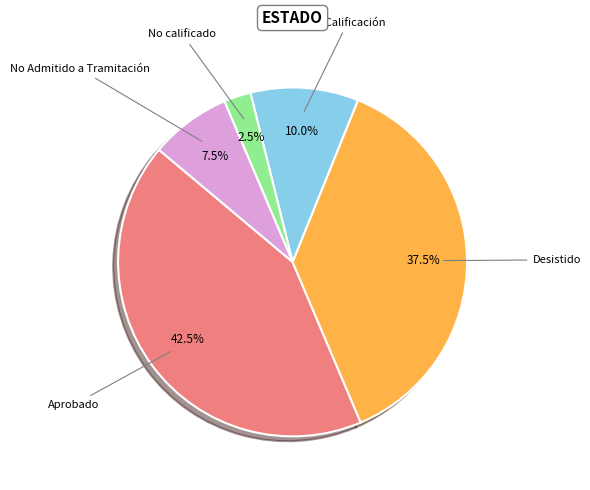

Does any single category account for the majority?

No